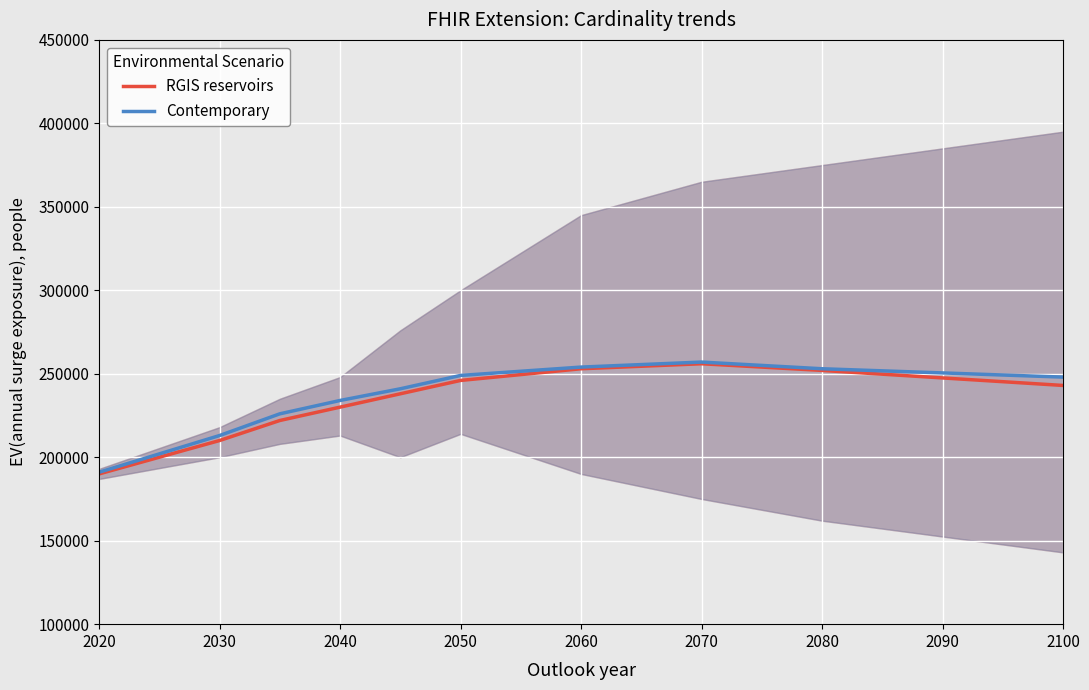

What is the lowest value of the Contemporary series?

191000